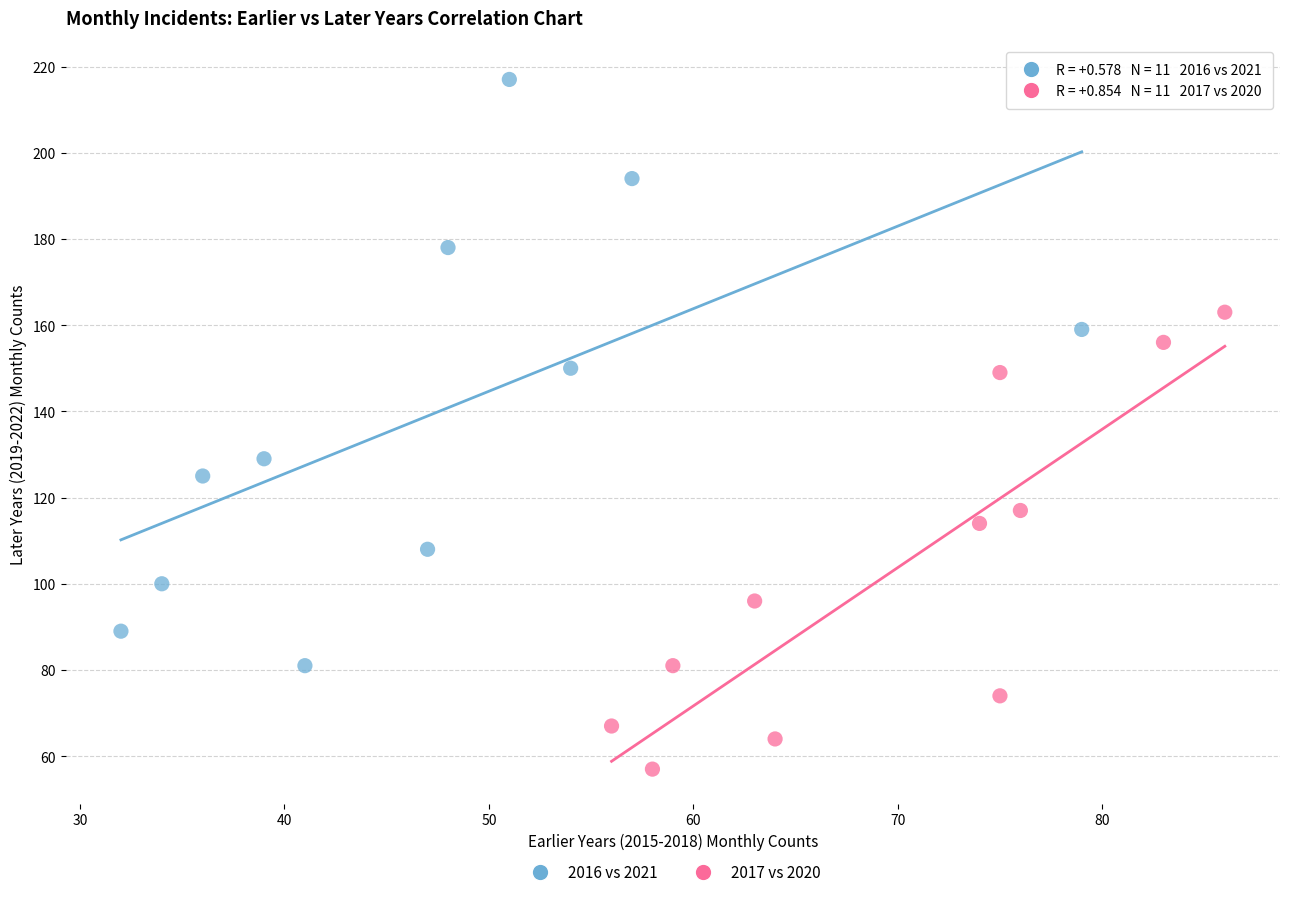

Which series contains the highest Y value?

2016 vs 2021